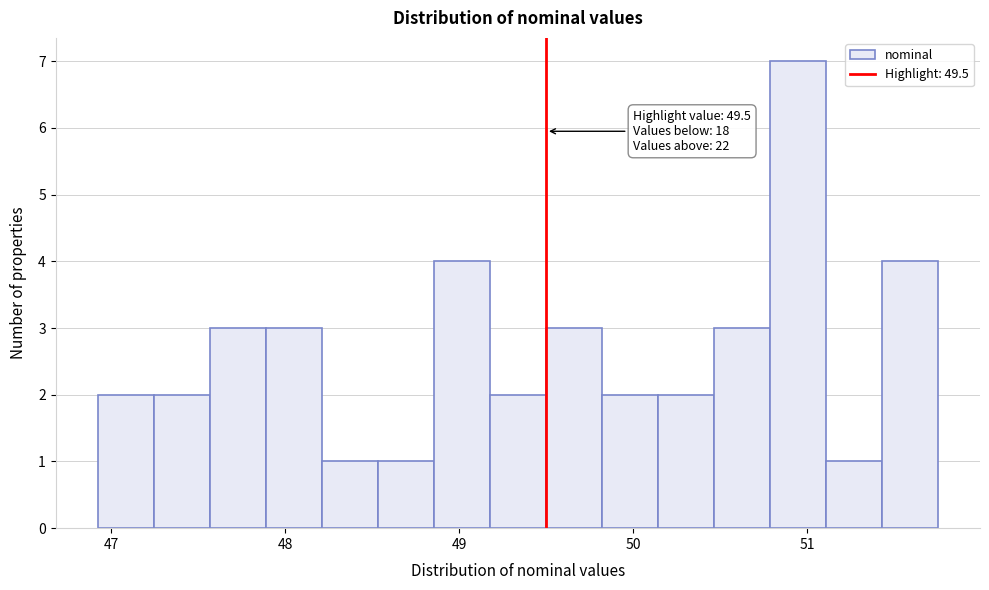

Around what value on the x-axis is the tallest bar? Give the approximate position of its centre, as read against the axis.

50.9